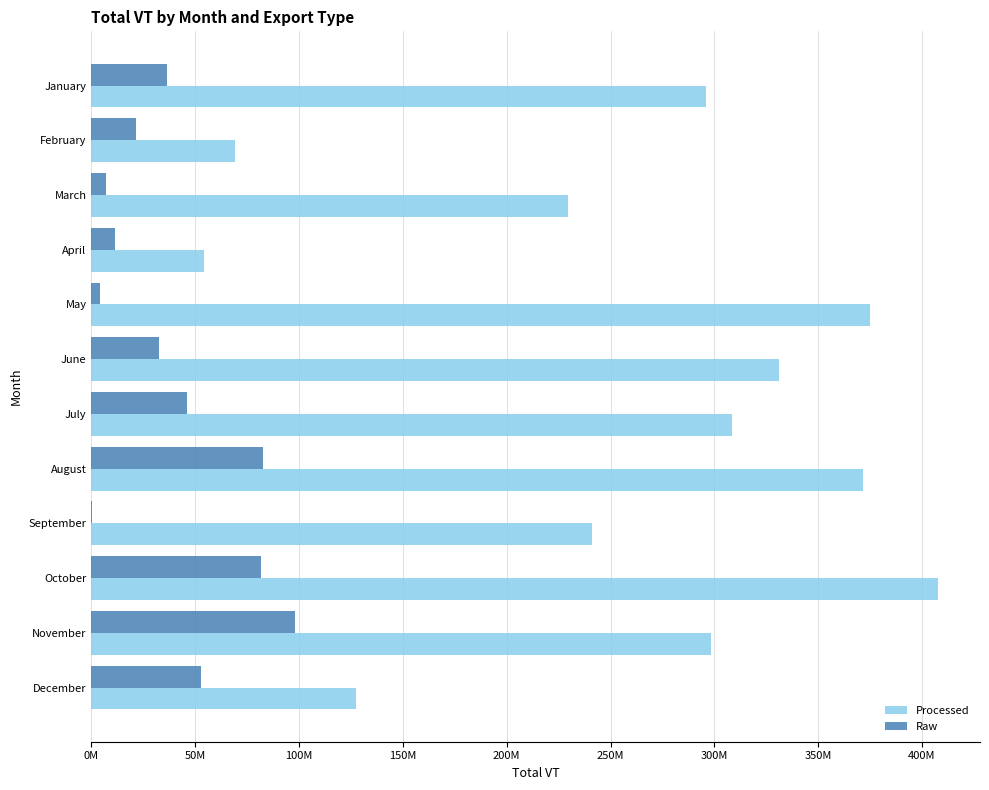

List the series in order of their overall mean, lowest first.

Raw, Processed